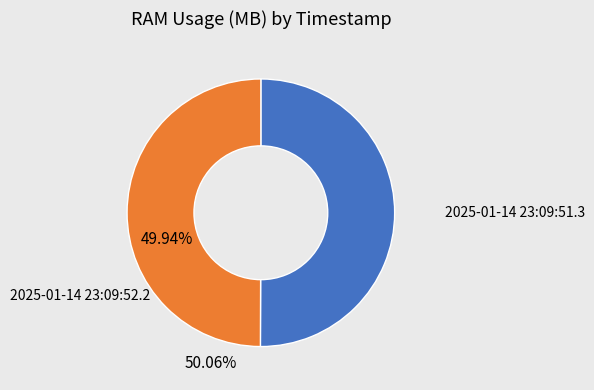

To the nearest percent, what percentage of the pie is 2025-01-14 23:09:52.2?

50%